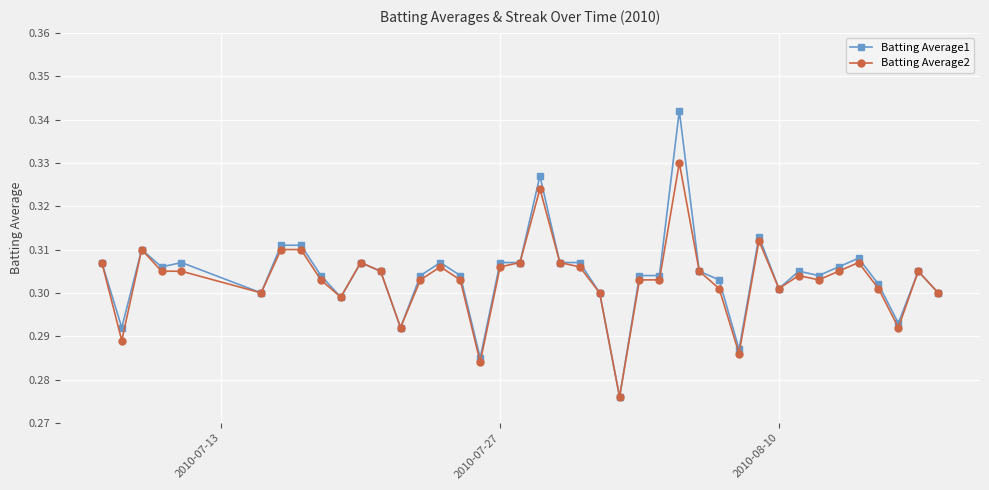

List the series in order of their peak value, highest first.

Batting Average1, Batting Average2